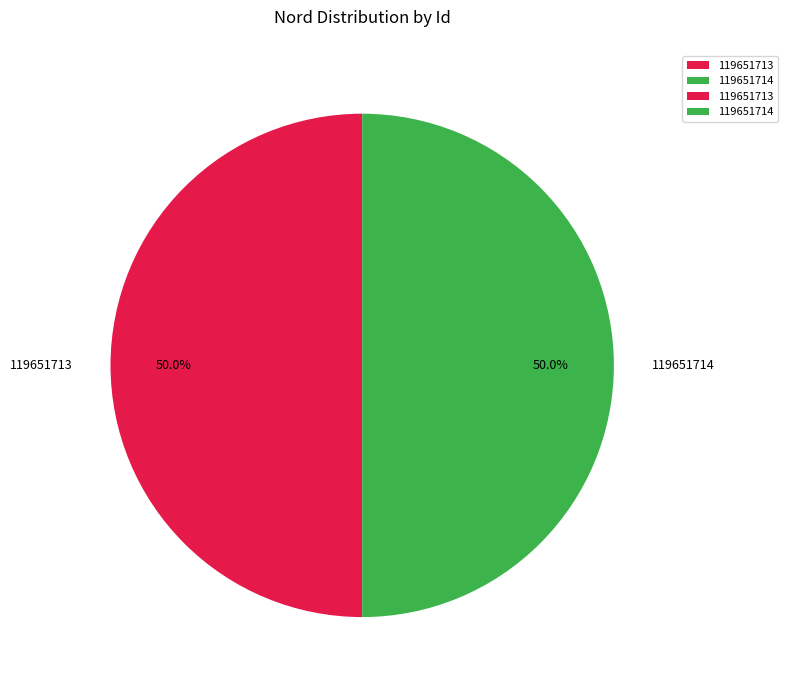

Approximately how many times larger is the value at 119651714 compared to 119651713?

1.0